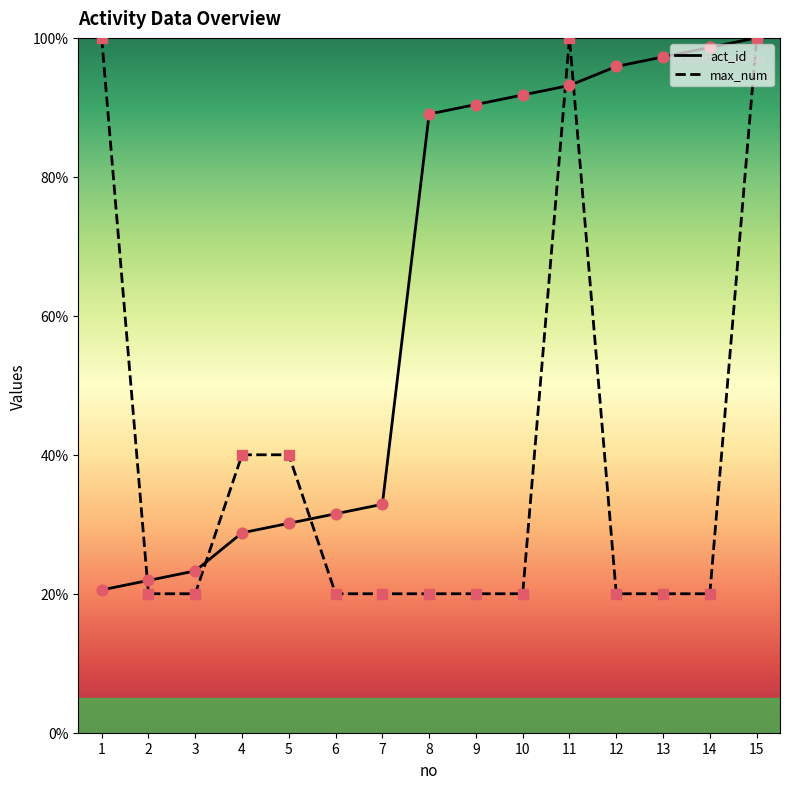

What are all the series names shown in the legend?

act_id, max_num